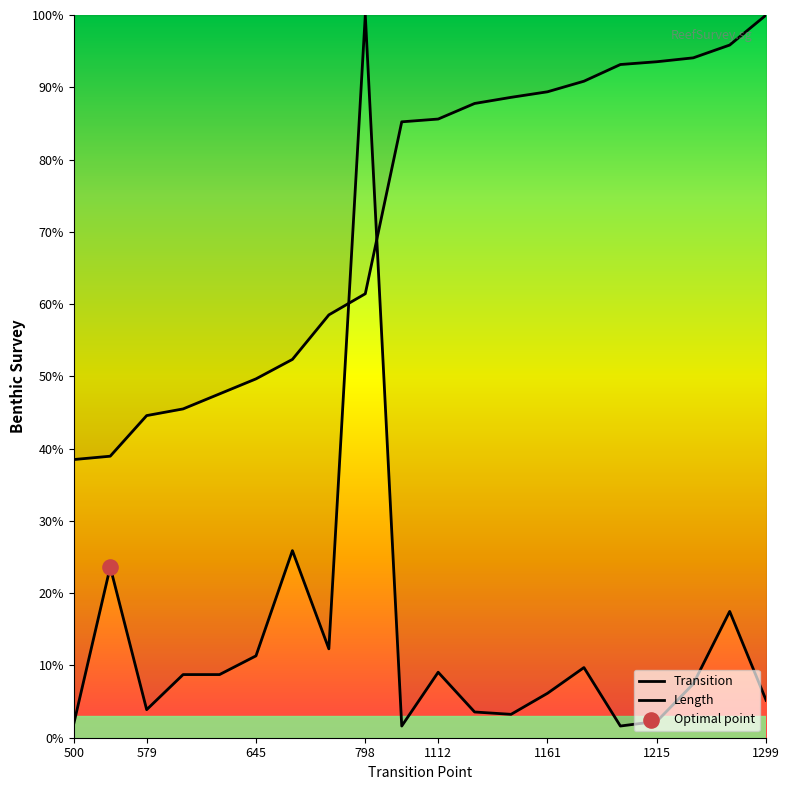

Which series contains the lowest Y value?

Length